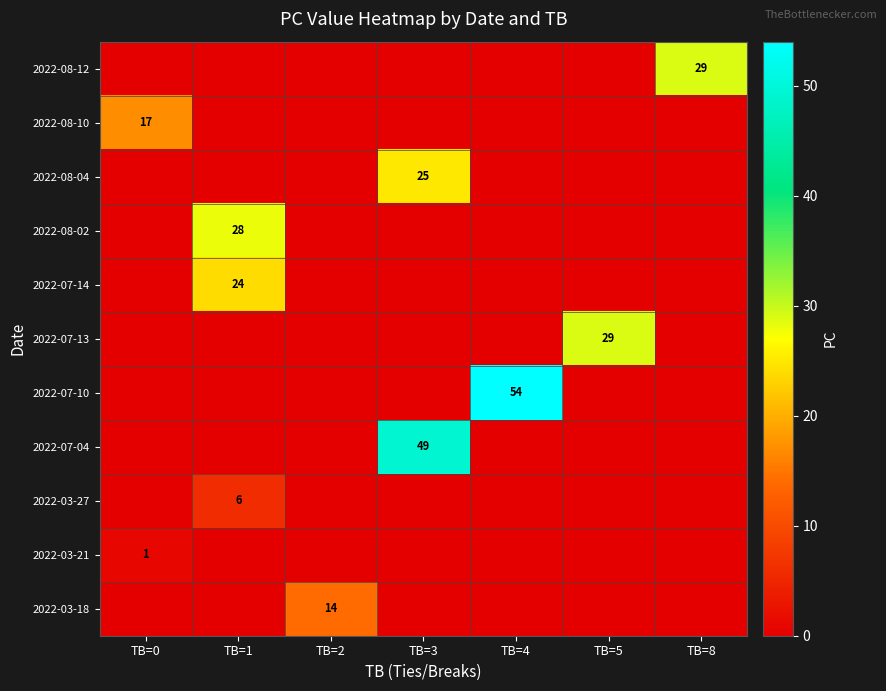

Is the value of 2022-07-14 at TB=1 greater than the value of 2022-03-21 at TB=0?

Yes